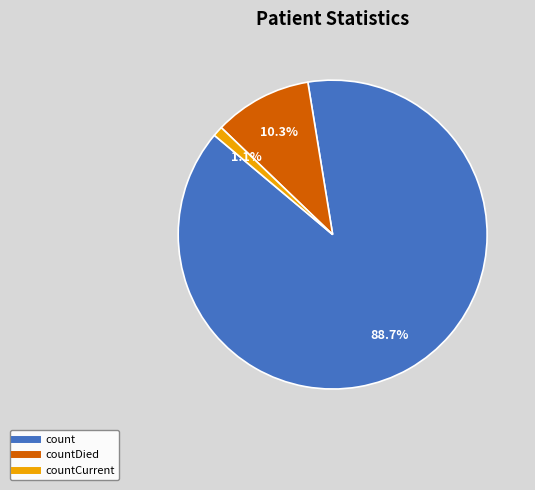

Does any single category account for the majority?

Yes